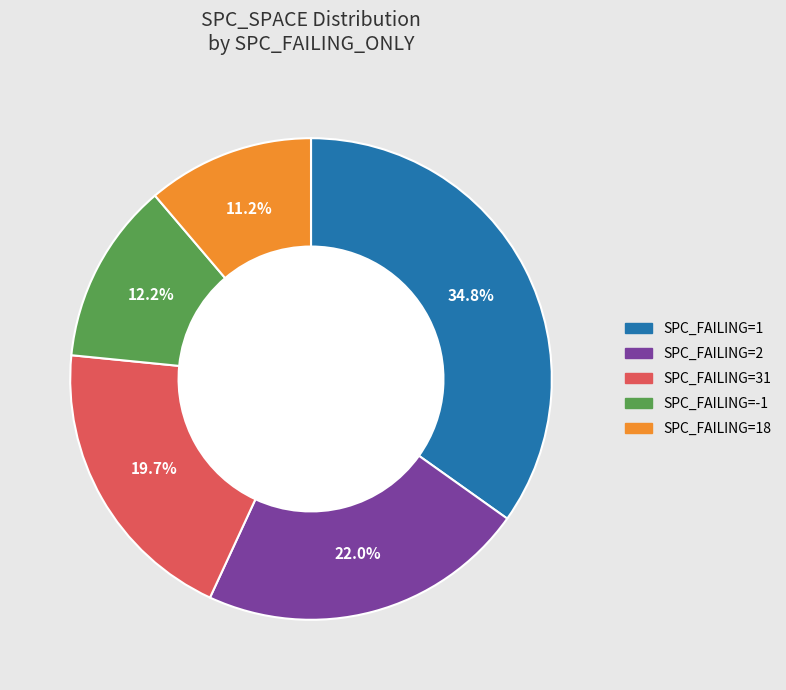

Is there any slice that represents more than half of the pie?

No